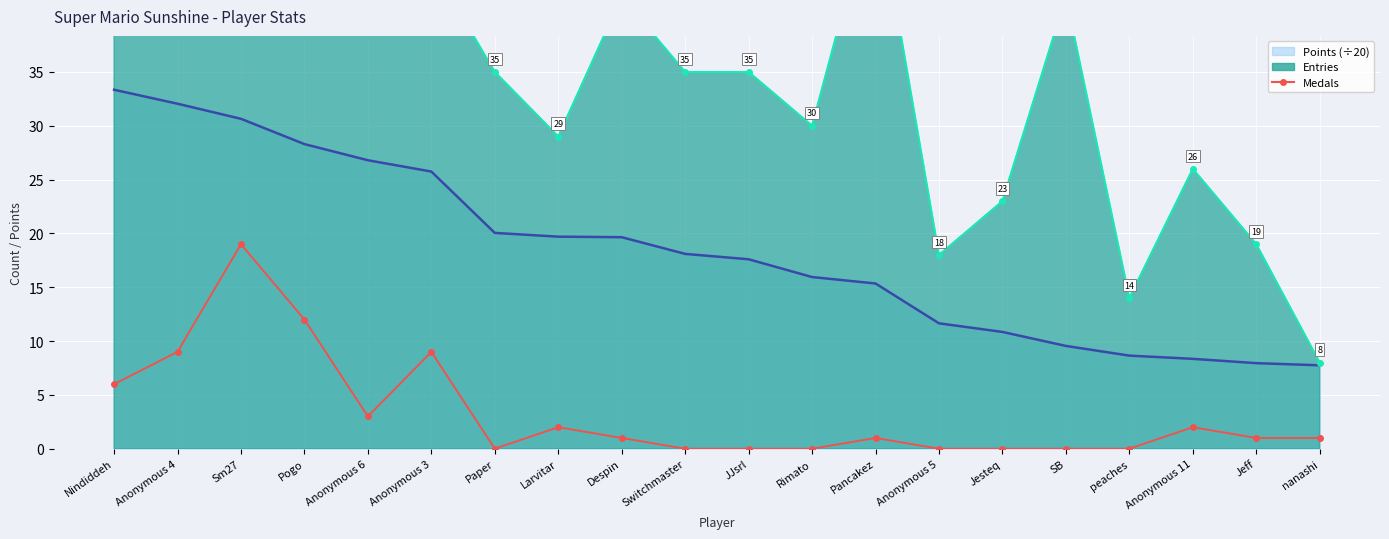

Where is the first local minimum?

Anonymous 6